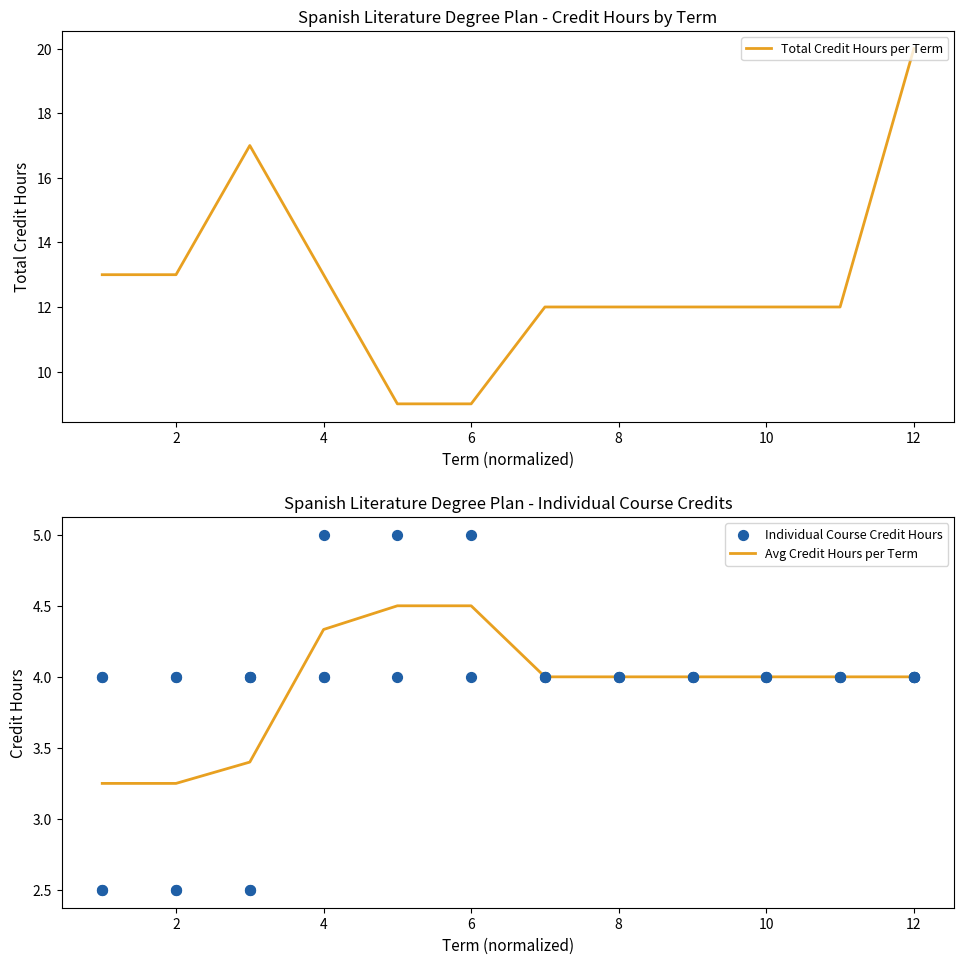

The value of Avg Credit Hours per Term at 8 is 6.4. True or false?

False